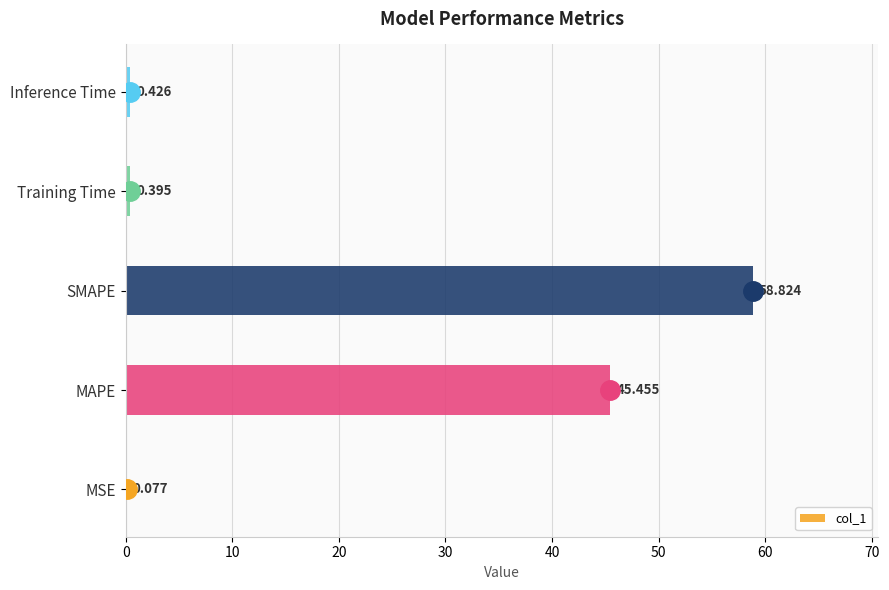

At which label is the value closest to 29?

MAPE